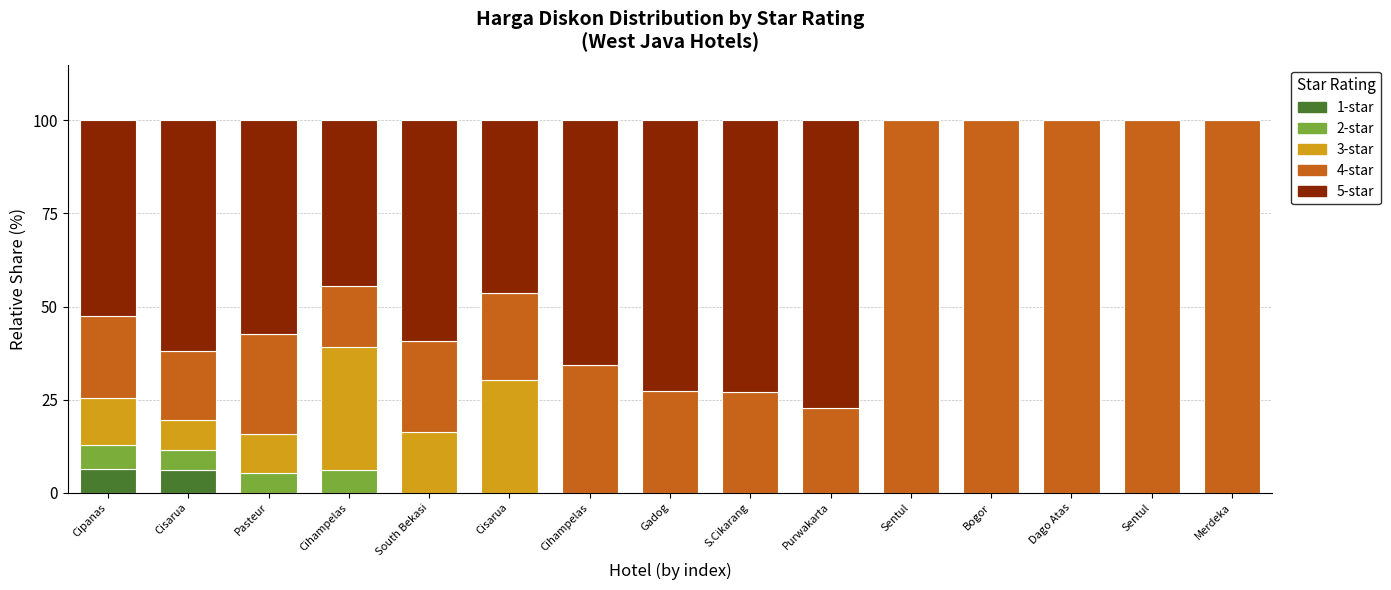

What is the approximate value of 3-star at South Bekasi?

16.3